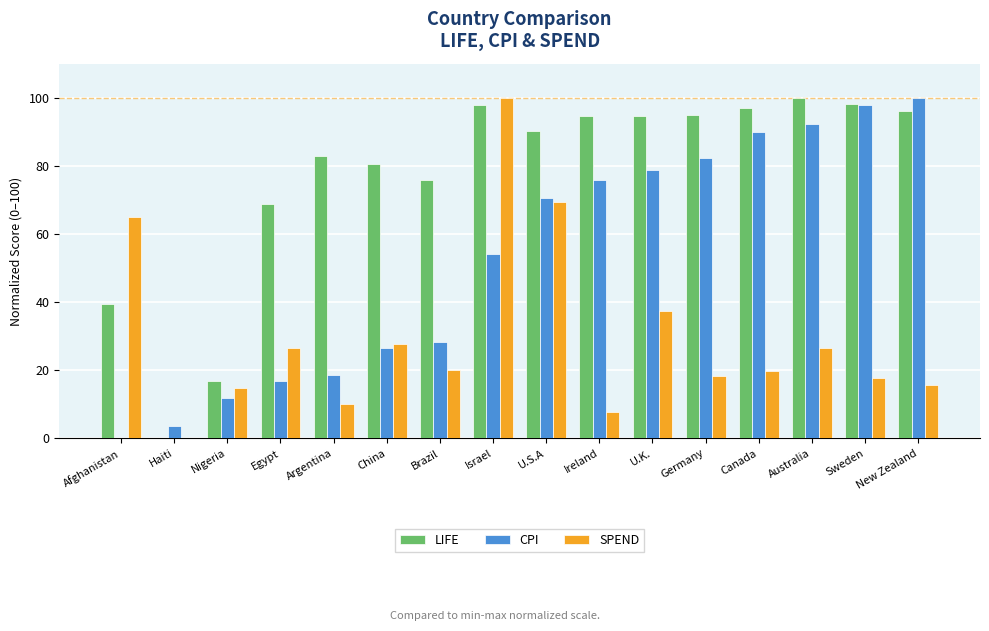

At which label does SPEND first exceed 20?

Afghanistan